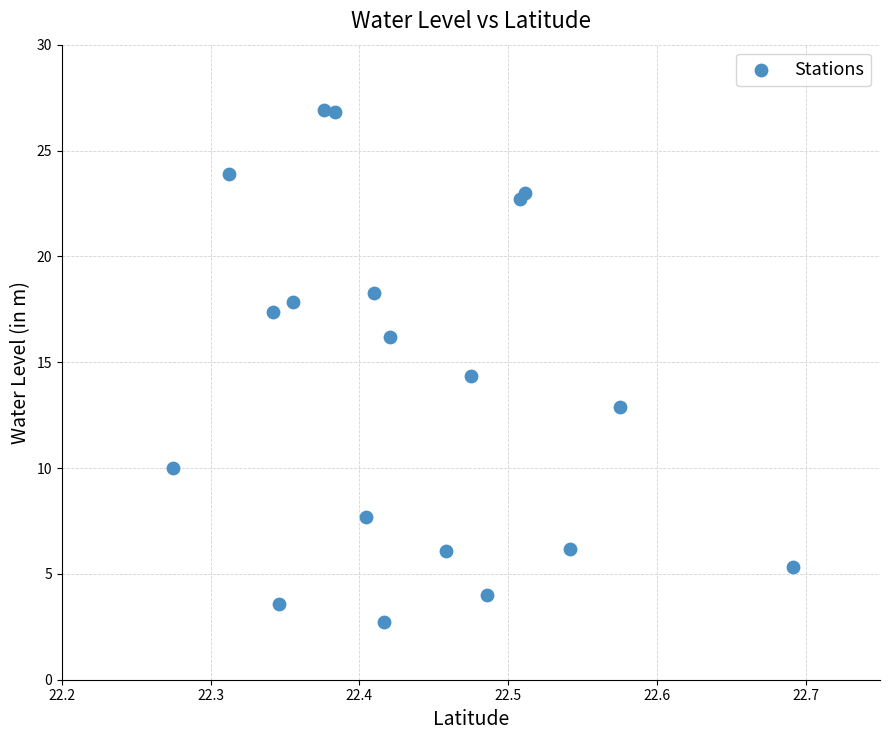

What is the range of Y values (max minus min)?

24.2